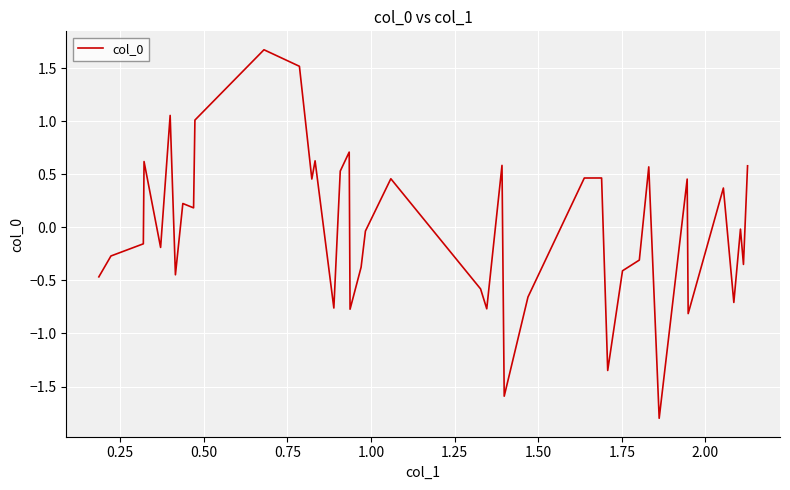

True or false: there are more than 1 points higher than both neighbors.

True